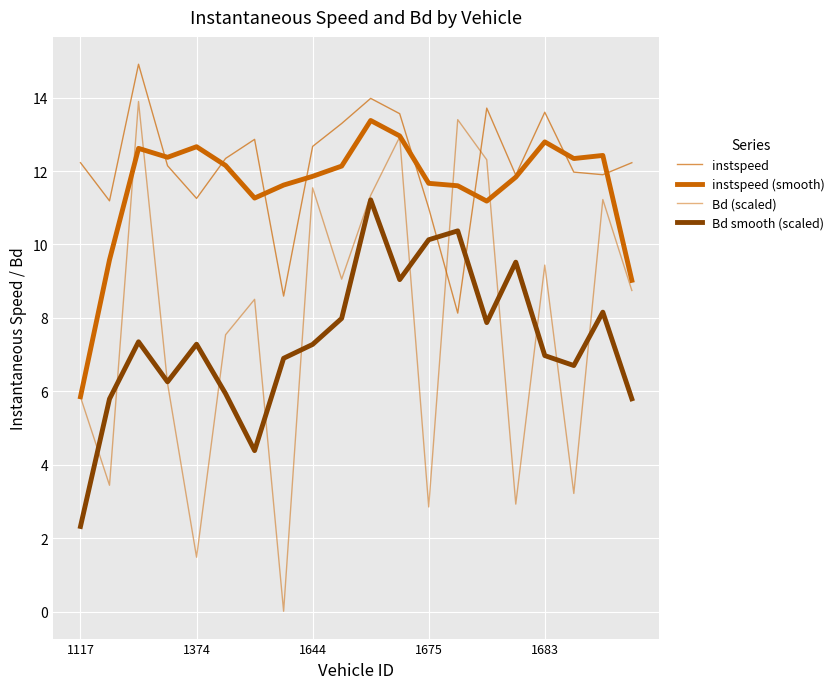

Does the chart display data point markers on the line(s)?

No